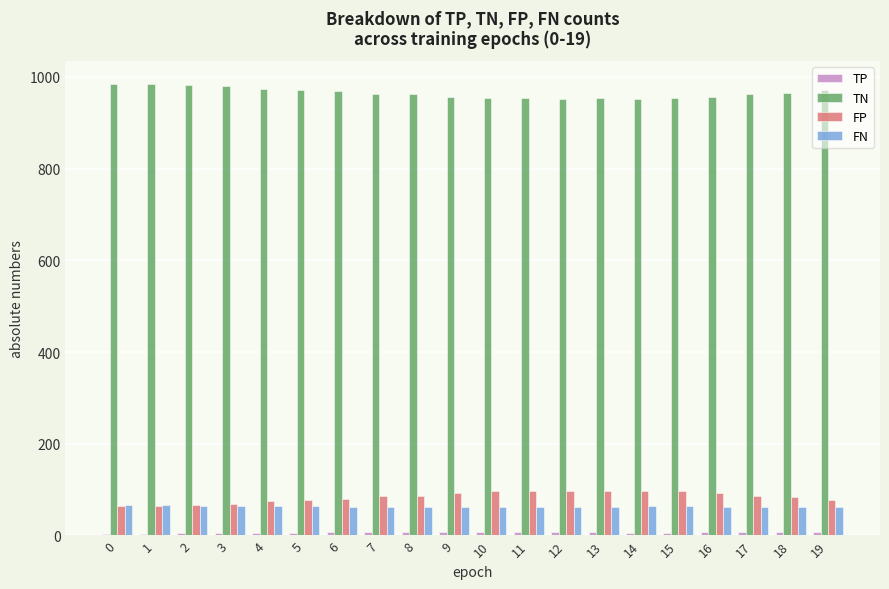

The value of TN at 8 is 1373. True or false?

False